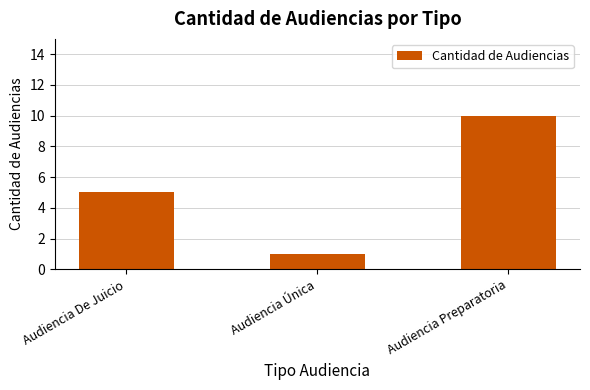

Rank the categories by value from lowest to highest.

Audiencia Única, Audiencia De Juicio, Audiencia Preparatoria